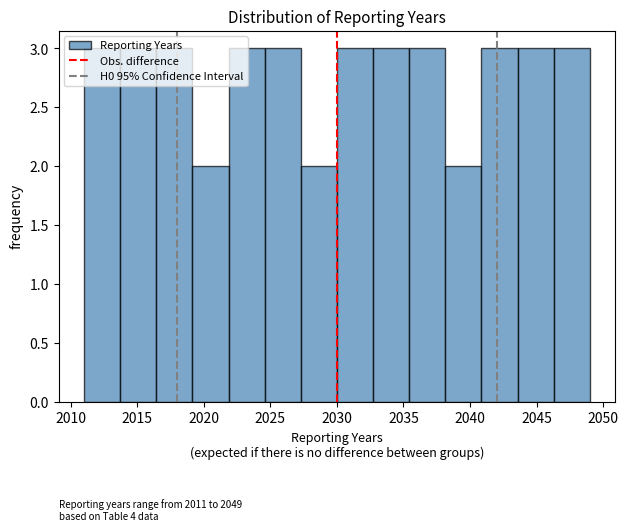

Reading left to right, transcribe this chart: for each bar, give the range it covers on the x-axis and its height. Neither the bar edges nor the heights are printed on the chart, so give them approximately, as read against the axes.

2011.0 to 2013.5: 3
2013.5 to 2016.5: 3
2016.5 to 2019.0: 3
2019.0 to 2022.0: 2
2022.0 to 2024.5: 3
2024.5 to 2027.5: 3
2027.5 to 2030.0: 2
2030.0 to 2032.5: 3
2032.5 to 2035.5: 3
2035.5 to 2038.0: 3
2038.0 to 2041.0: 2
2041.0 to 2043.5: 3
2043.5 to 2046.5: 3
2046.5 to 2049.0: 3